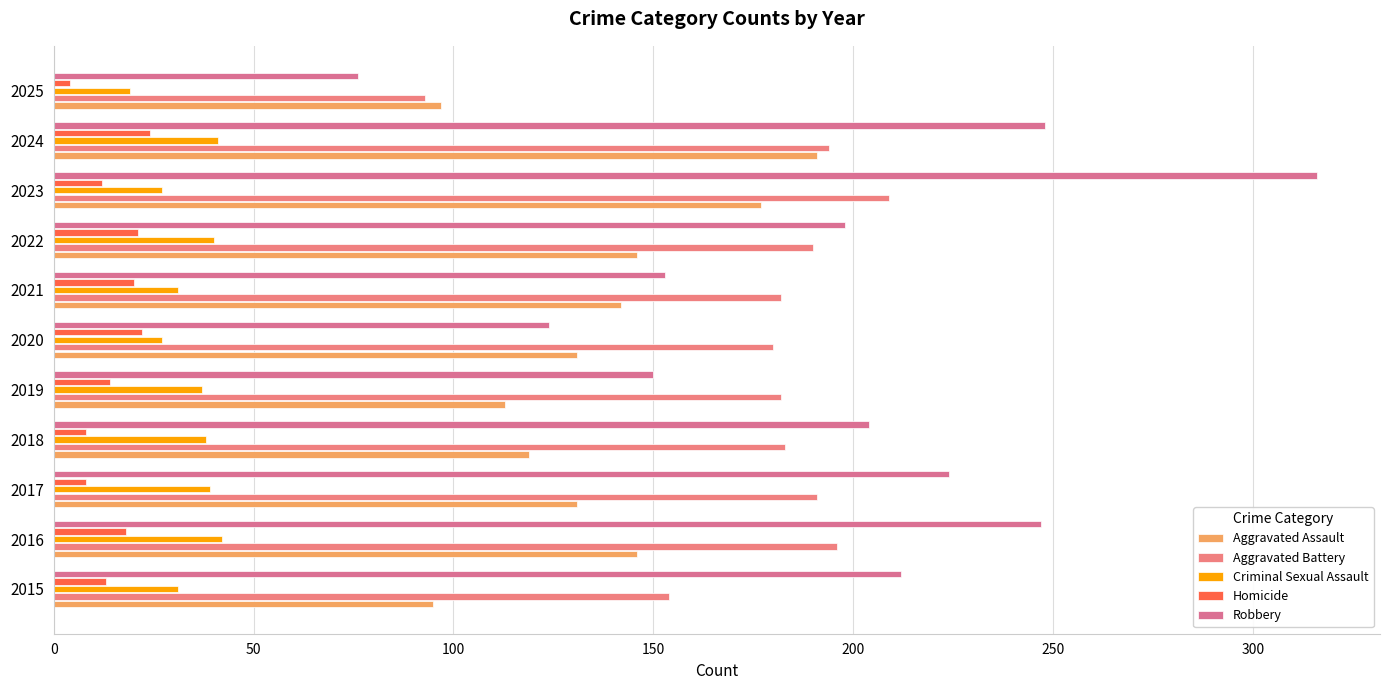

How many data points in Robbery are less than 204?

5